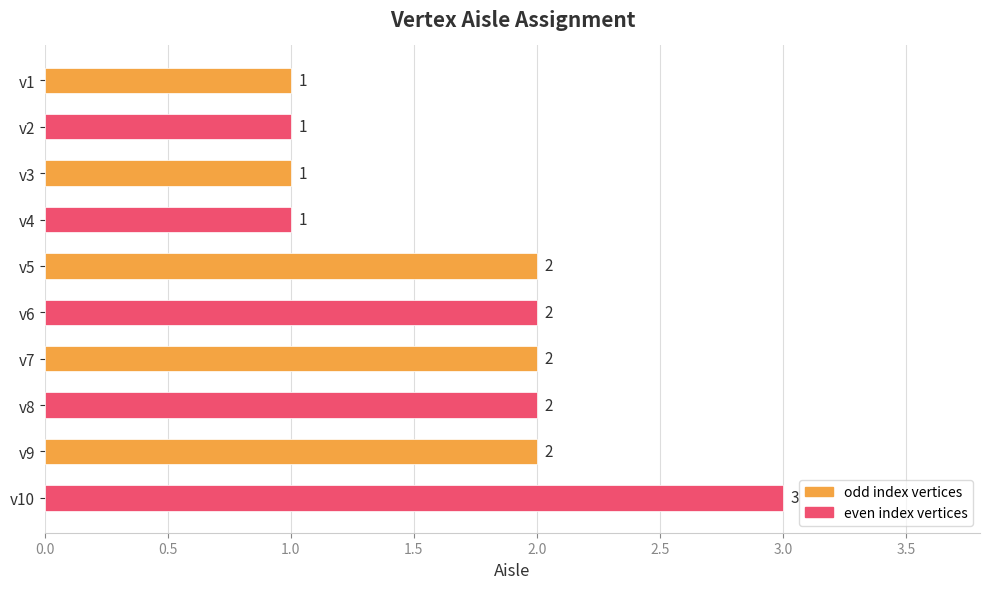

What is the sum of all values?

17